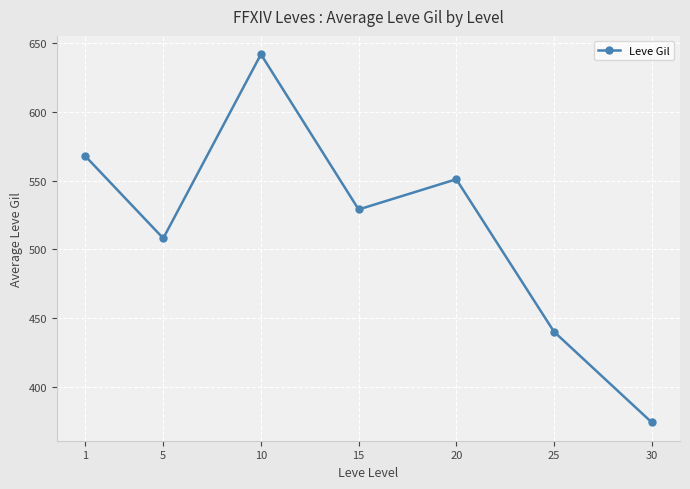

List the labels in order of value, largest first.

10, 1, 20, 15, 5, 25, 30